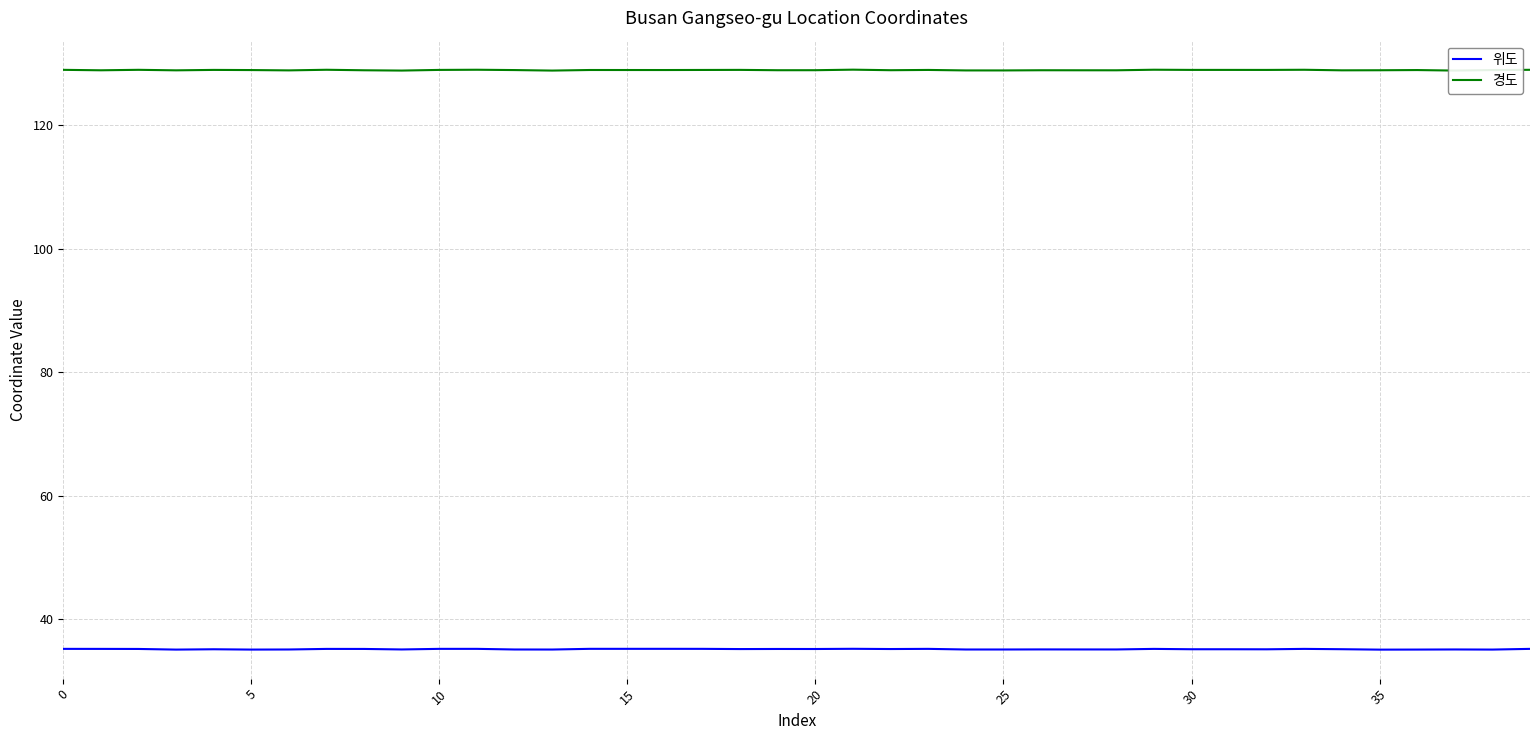

True or false: 경도 and 위도 cross at least once.

False